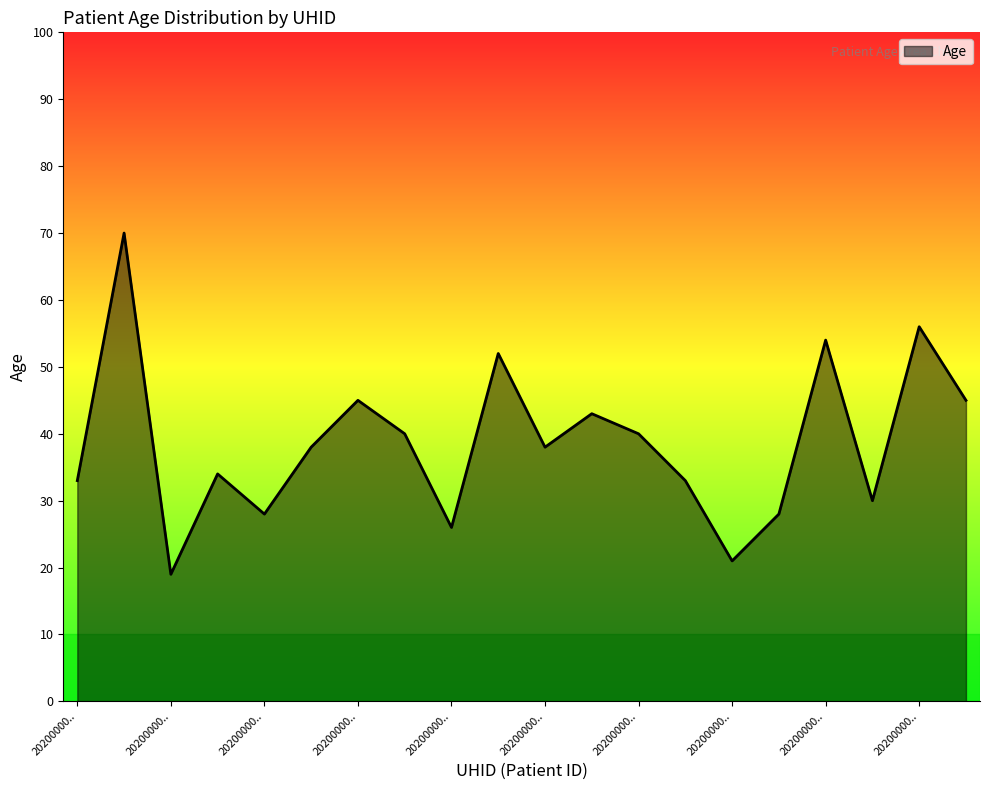

What is the difference between the maximum and minimum values?

51